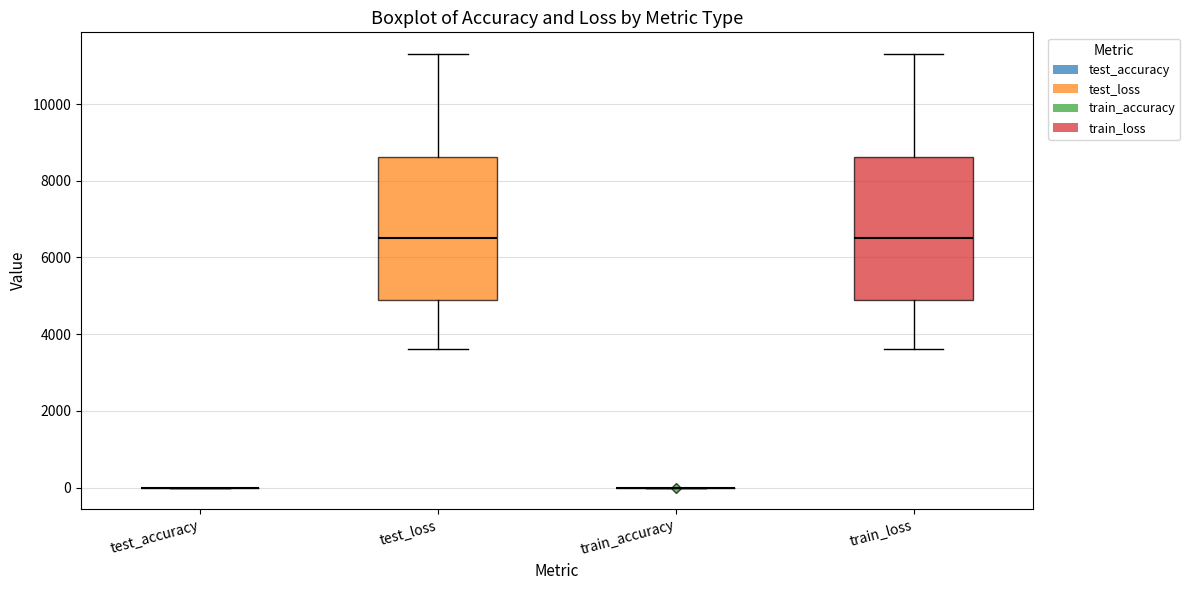

Reading left to right, read every box against the y-axis: the position of its median line, the range the box covers, and the ends of its whiskers. The values are not printed on the chart, so give them approximately, as read against the axis.

test_accuracy: box collapsed to a line at 0, whiskers 0 to 0
test_loss: median 6600, box 4800 to 8600, whiskers 3600 to 11400
train_accuracy: box collapsed to a line at 0, whiskers 0 to 0
train_loss: median 6600, box 4800 to 8600, whiskers 3600 to 11400